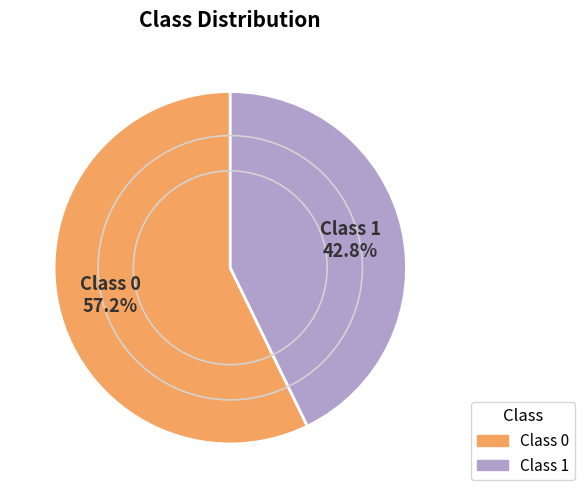

Does any single category account for the majority?

Yes